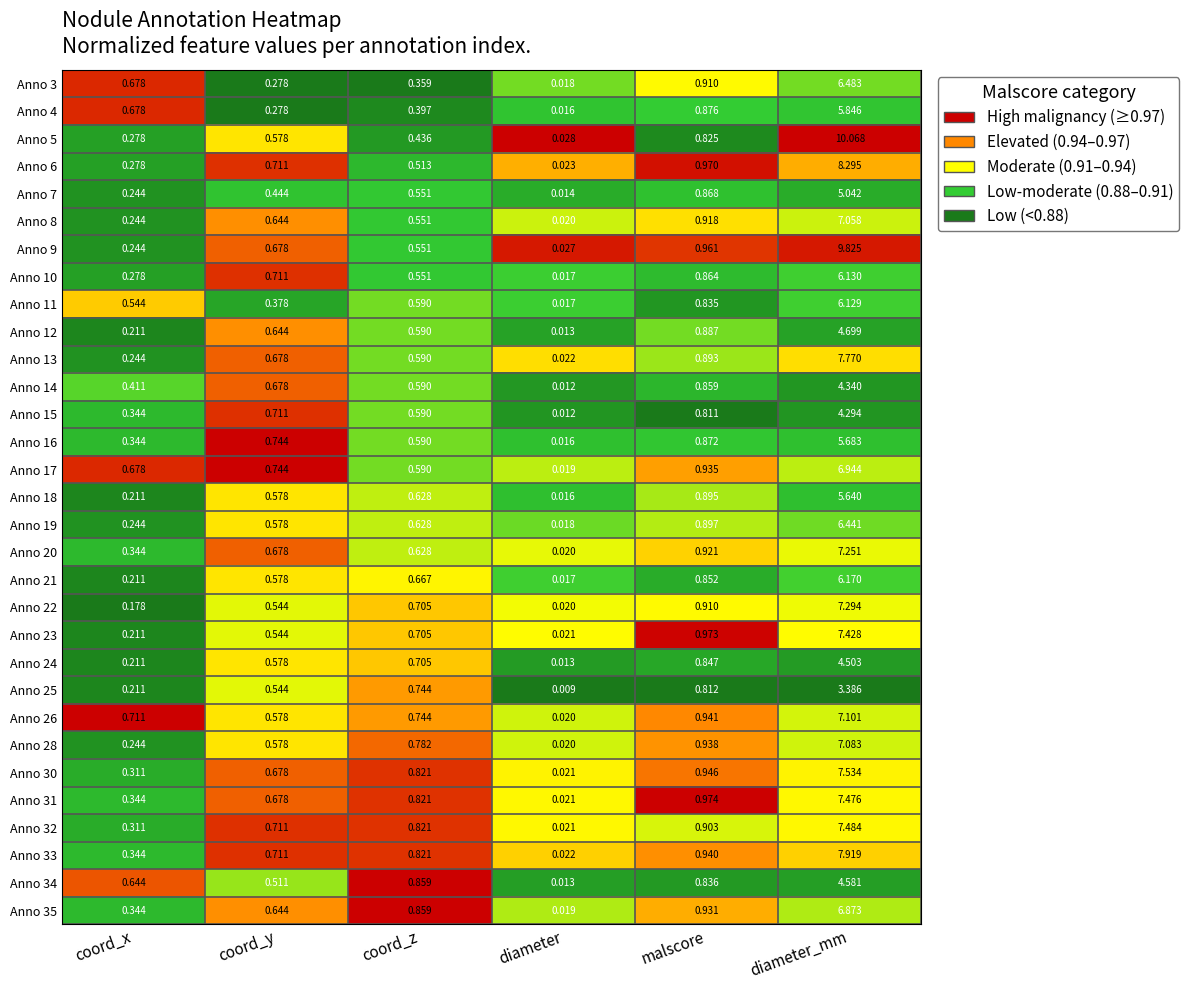

Which series has the largest total across all categories?

Anno 9